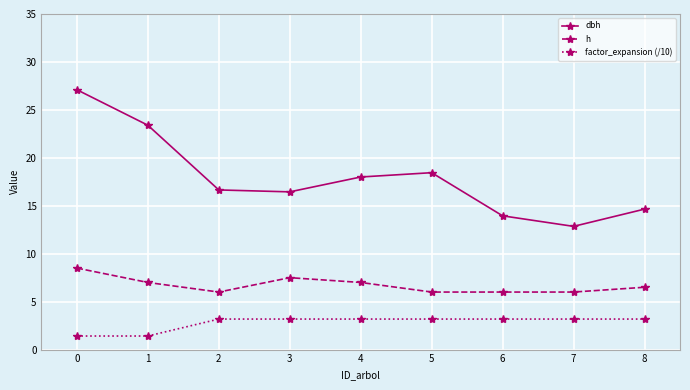

Rank the series by their average value, from lowest to highest.

factor_expansion (/10), h, dbh